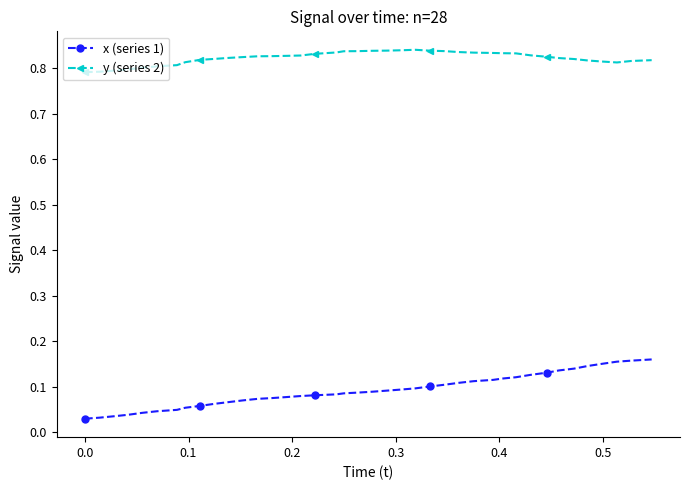

Which series has the widest spread of values?

x (series 1)